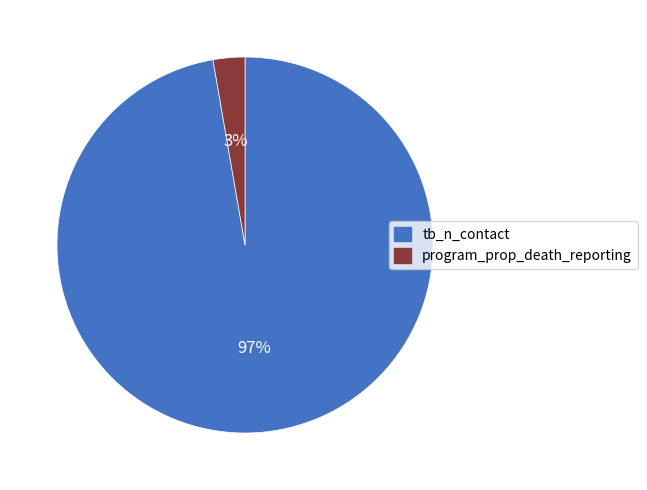

To the nearest percent, what is the average slice percentage?

50%